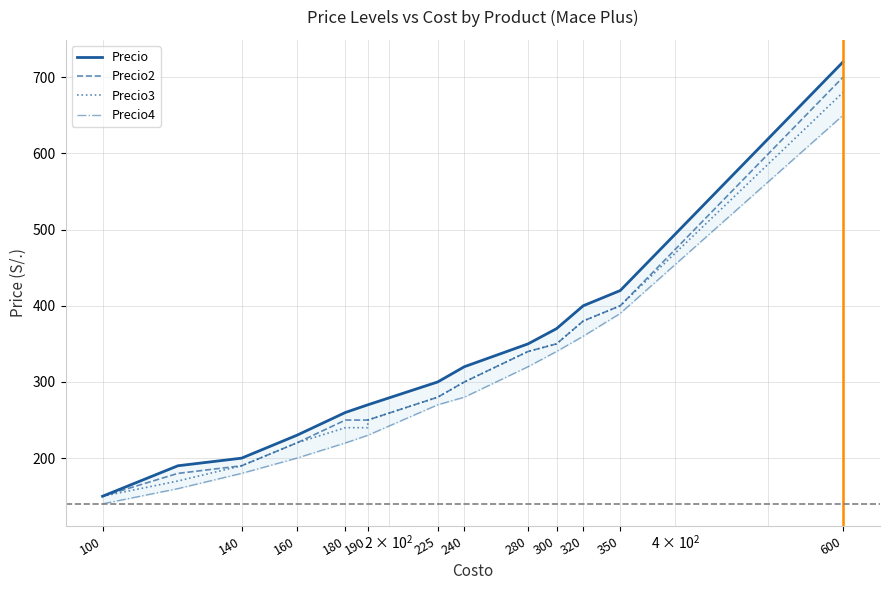

Is the value of Precio3 at 240 greater than the value of Precio at 100?

Yes